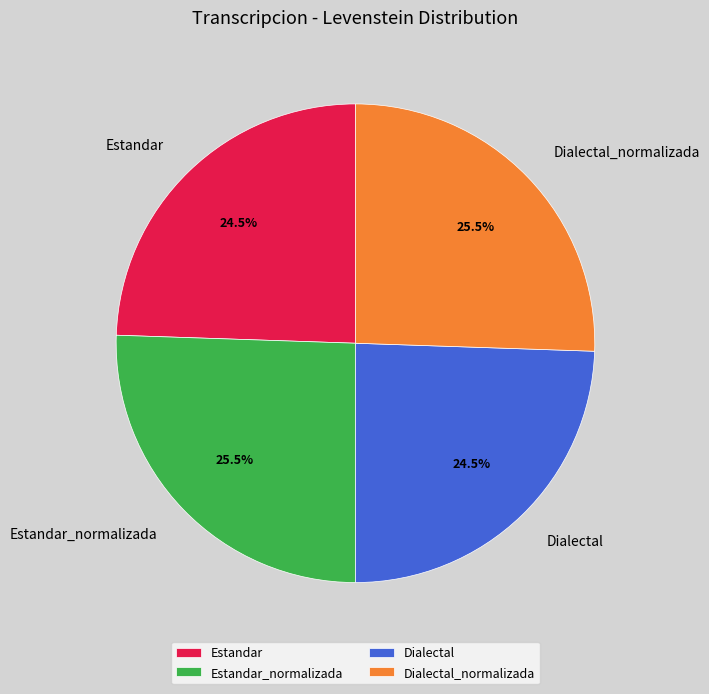

What portion of the pie excludes Dialectal?

75.5%